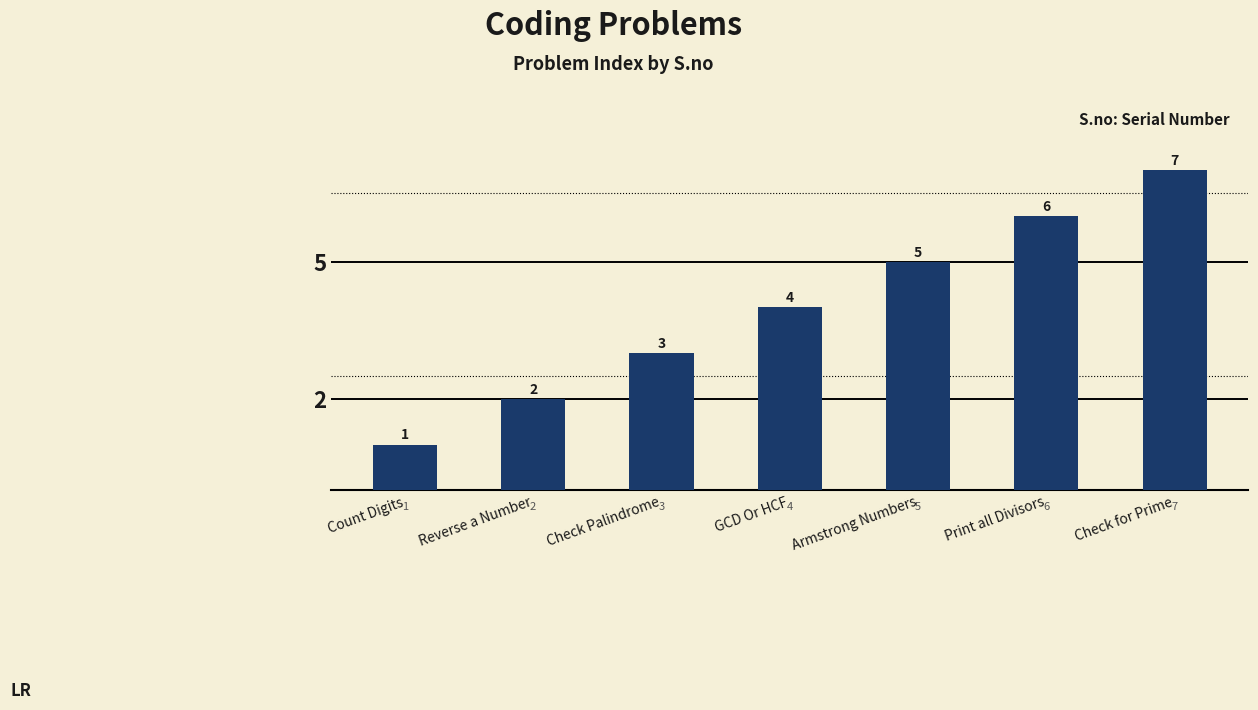

Which has a higher value, Count Digits or Reverse a Number?

Reverse a Number